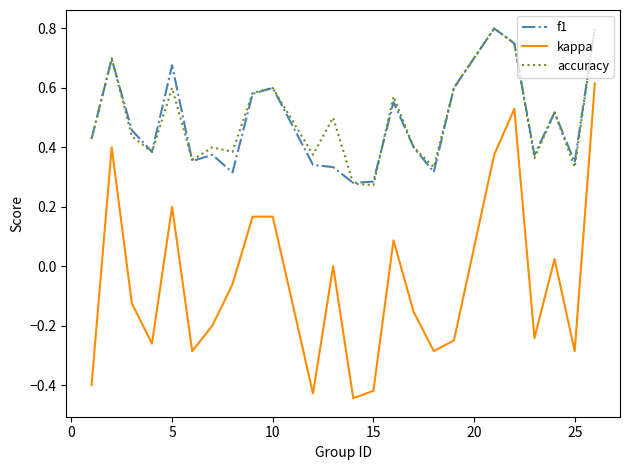

True or false: kappa and f1 cross at least once.

False